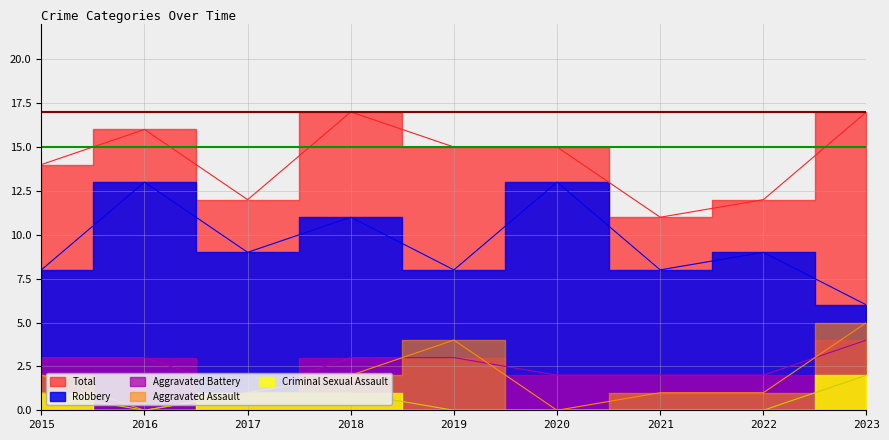

In Aggravated Assault, how many points are higher than both neighbors (excluding endpoints)?

1